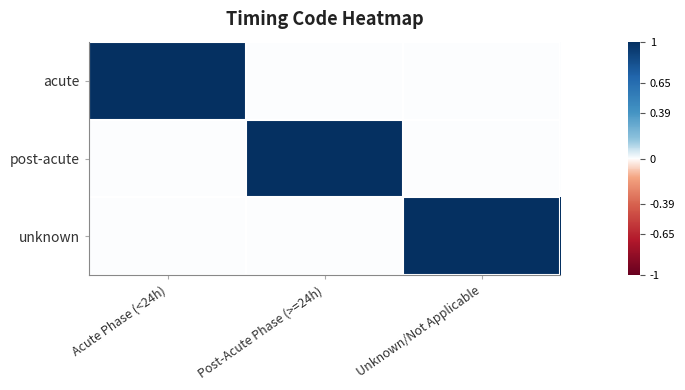

At how many categories does at least one series exceed 0?

3